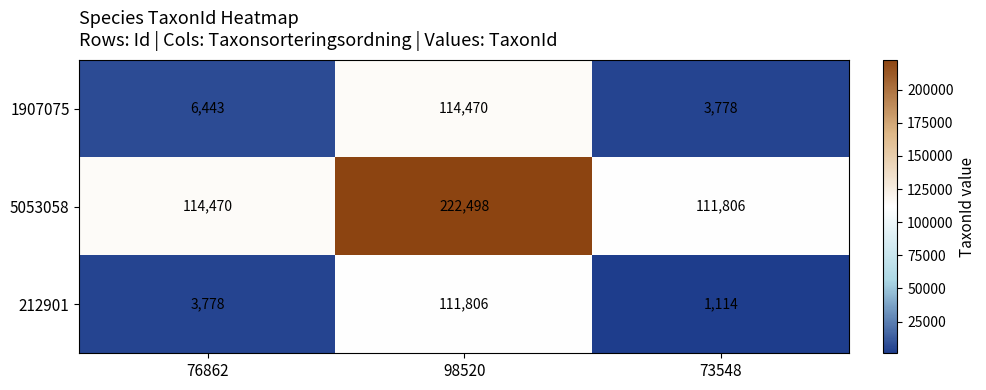

What is the difference between the highest and lowest values at 76862?

110692